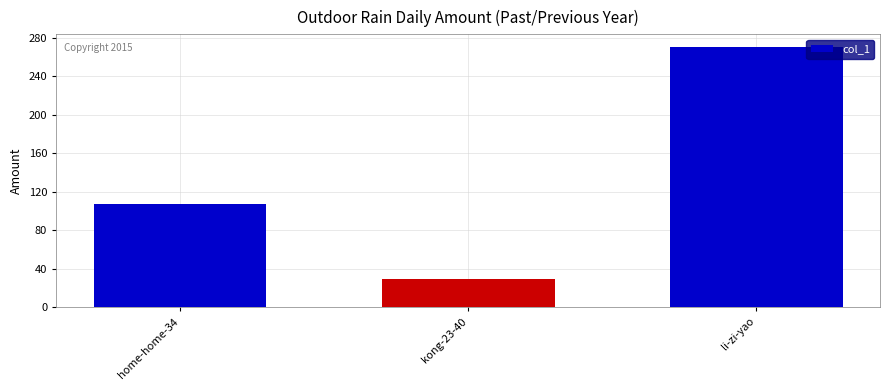

Reading left to right, transcribe all the data shown in this chart.

107	29	270